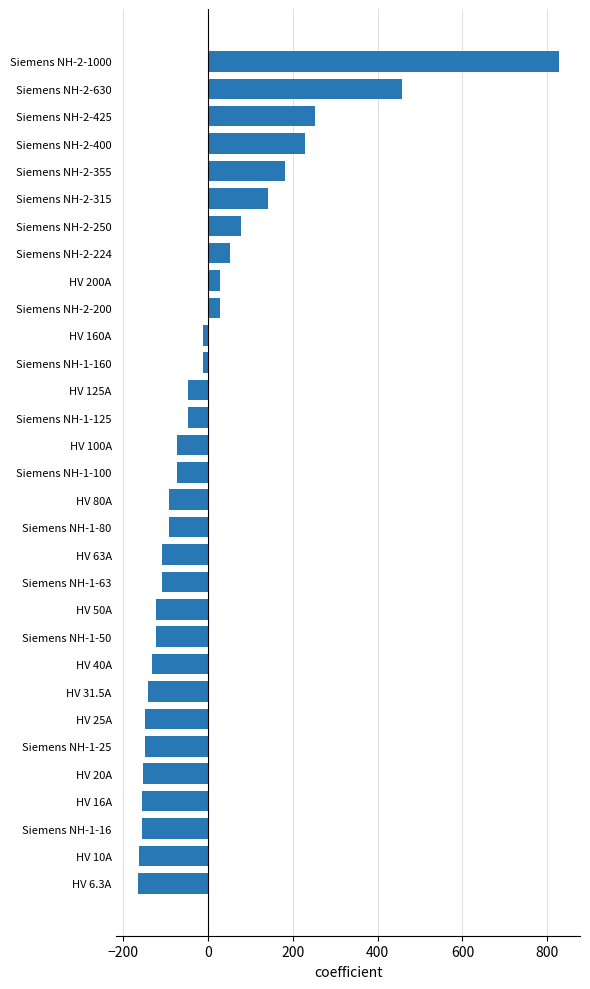

Are the bars grouped side by side (vs. stacked)?

No